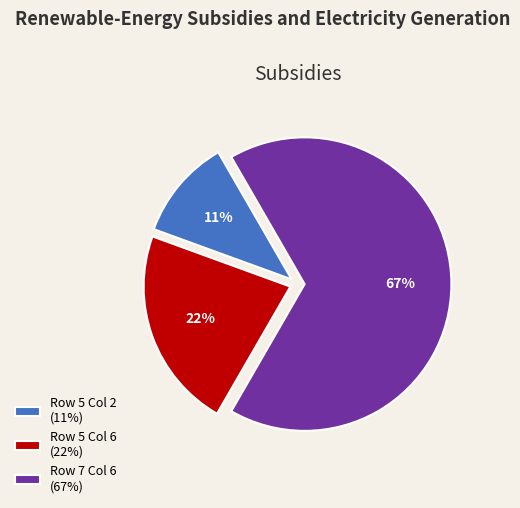

The Row 7 Col 6 slice represents 78% of the pie. True or false?

False